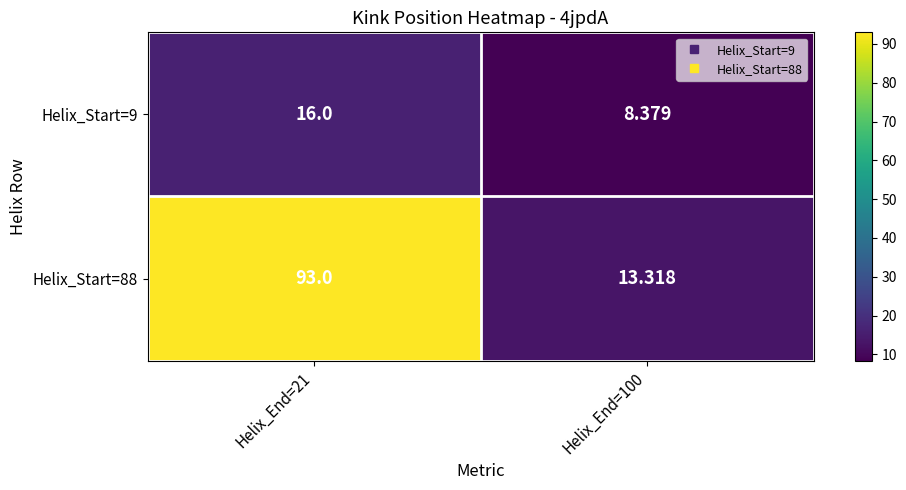

Which series has the largest range (max minus min)?

Helix_Start=88